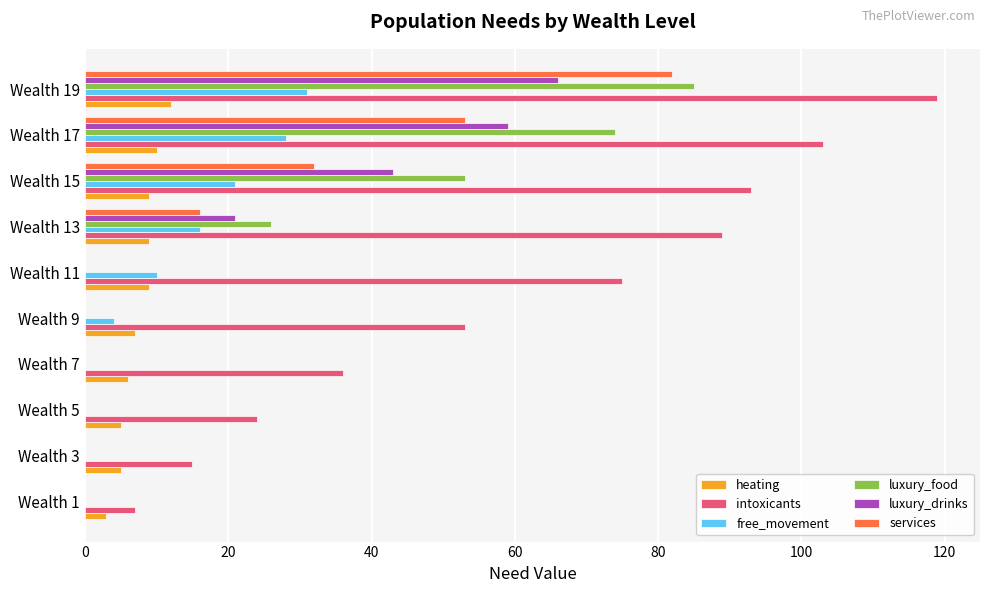

Is it true that luxury_food equals 22 at Wealth 17?

False